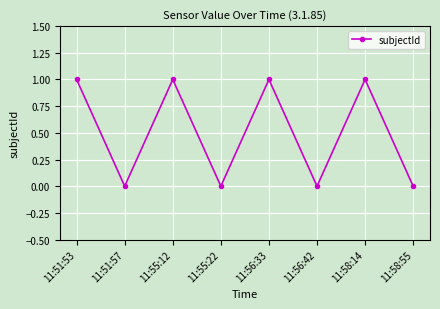

True or false: the data shows 0 at 11:56:33.

False